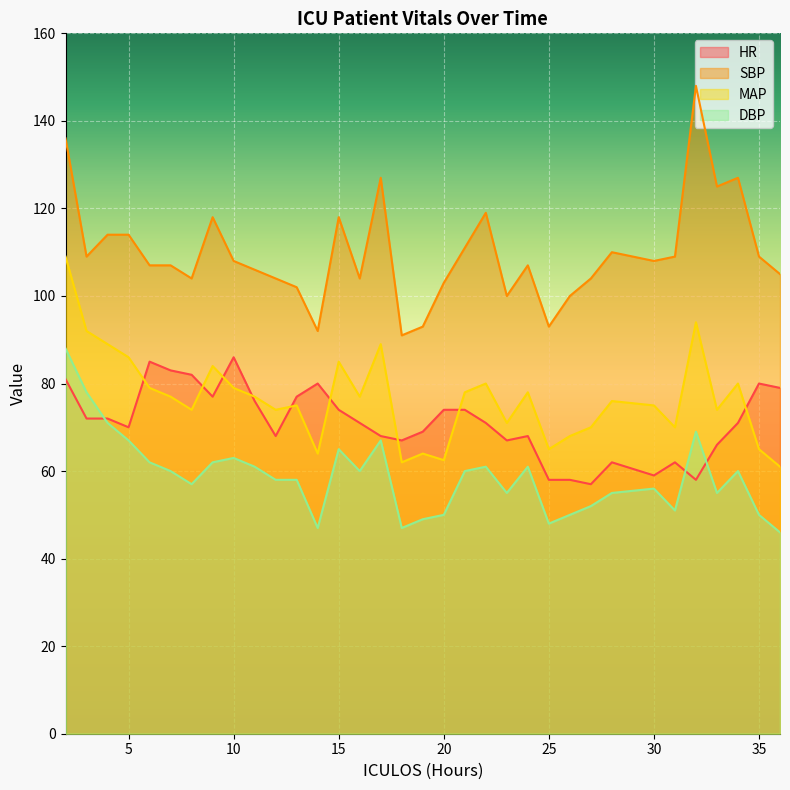

What is the sum of the SBP values at 23 and 13?

202.0